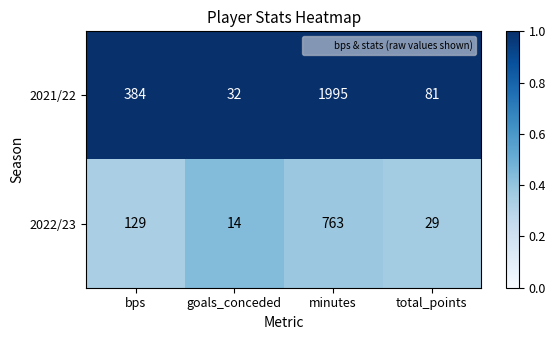

Reading right to left, extract all data points from this chart.

2021/22: 81	1995	32	384
2022/23: 29	763	14	129